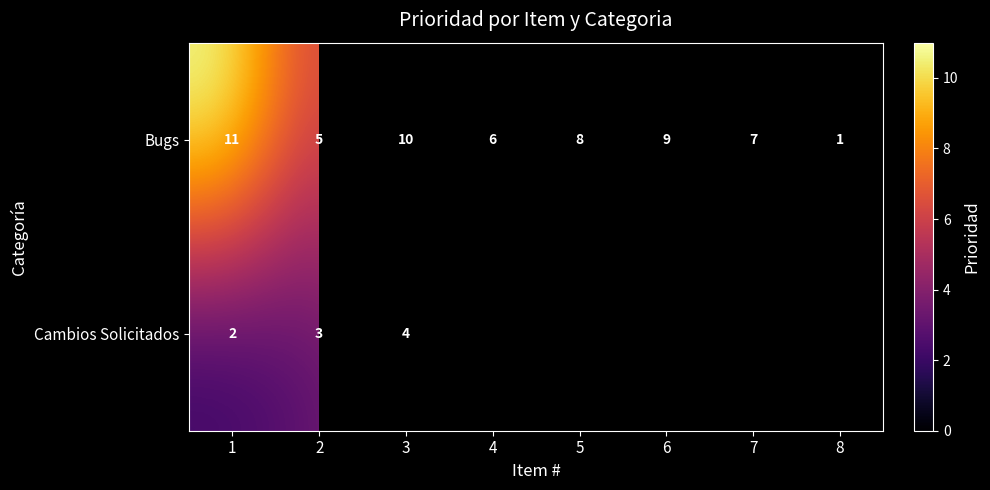

At 3, list the series in order from smallest to largest.

Cambios Solicitados, Bugs